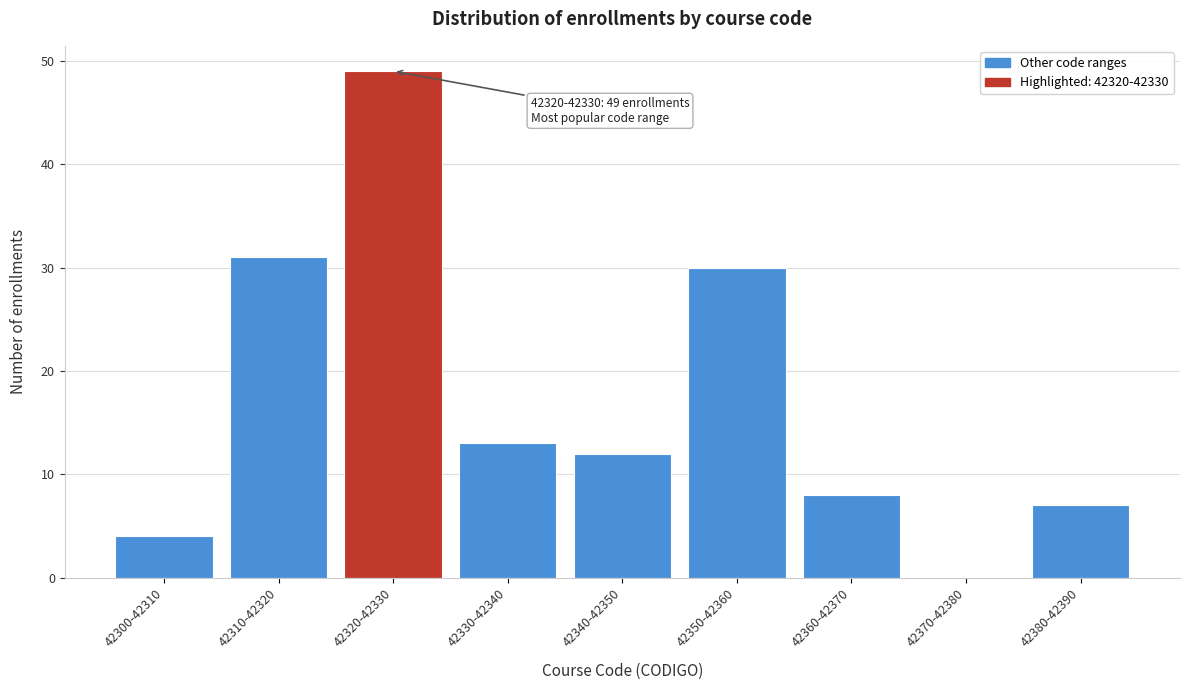

Reading left to right, extract all data points from this chart.

42300-42310=4	42310-42320=31	42320-42330=49	42330-42340=13	42340-42350=12	42350-42360=30	42360-42370=8	42370-42380=0	42380-42390=7